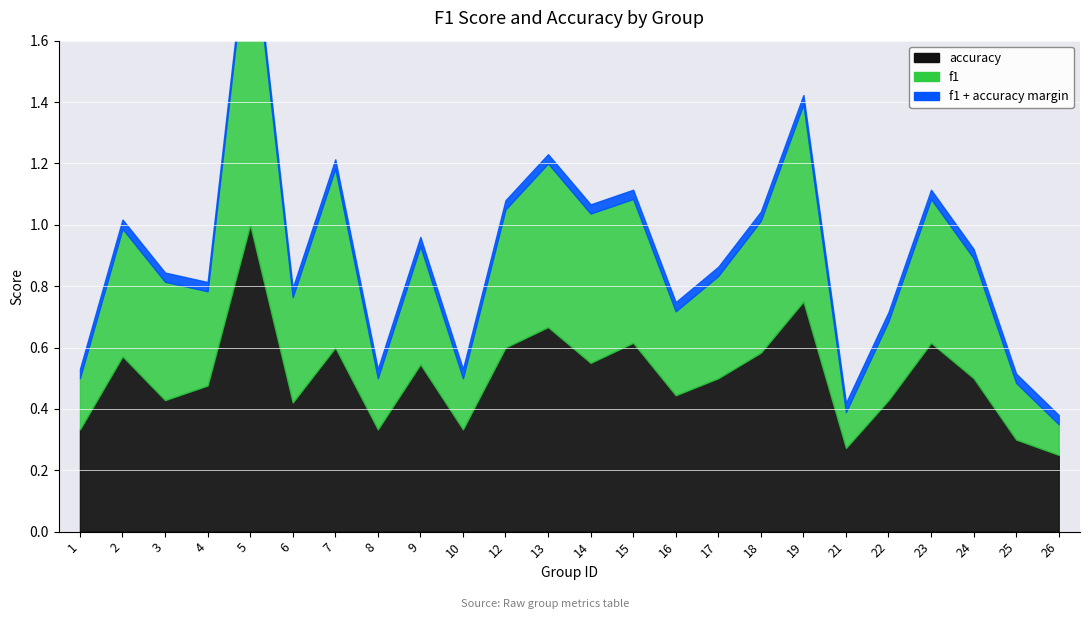

What is the sum of all f1 values?

9.1